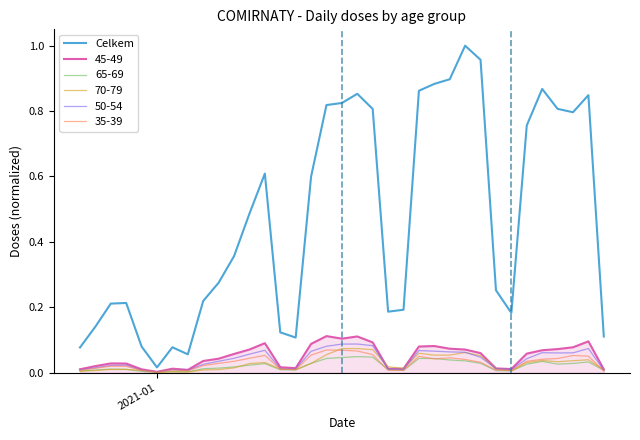

Which series has the largest total across all categories?

Celkem